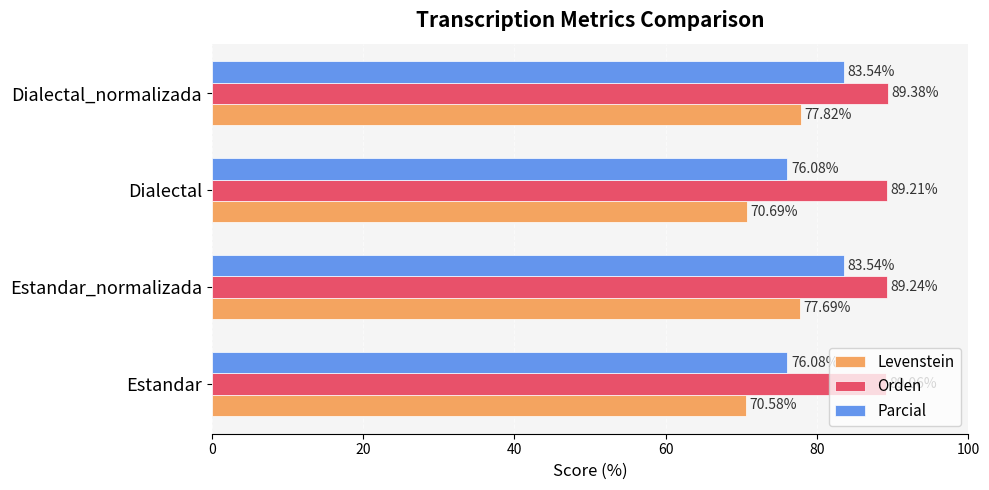

What is the difference between the second highest and second lowest values in the Levenstein series?

7.0